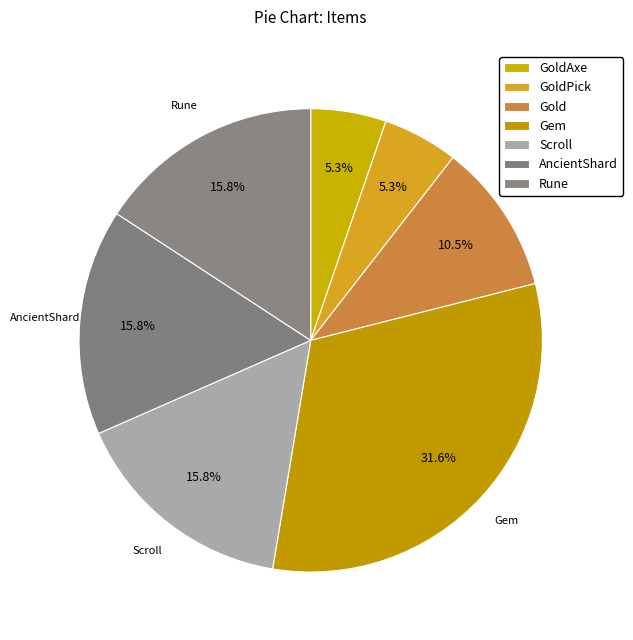

Does Gold represent more than half of the total?

No